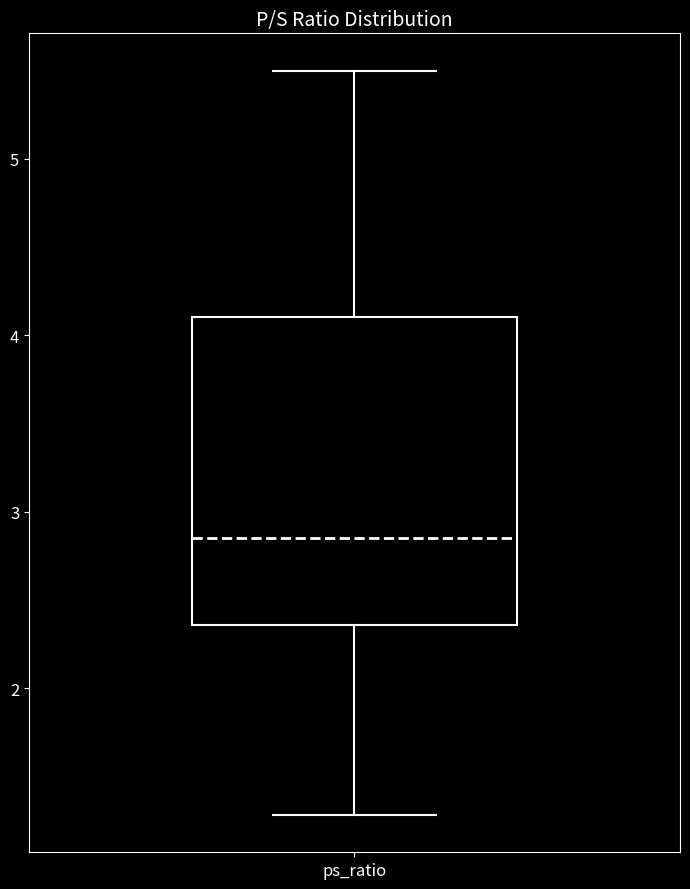

Read this box plot against the y-axis: the position of the median line, the range covered by the box, and the ends of both whiskers. The values are not printed on the chart, so give them approximately, as read against the axis.

median 2.9, box 2.4 to 4.1, whiskers 1.3 to 5.5